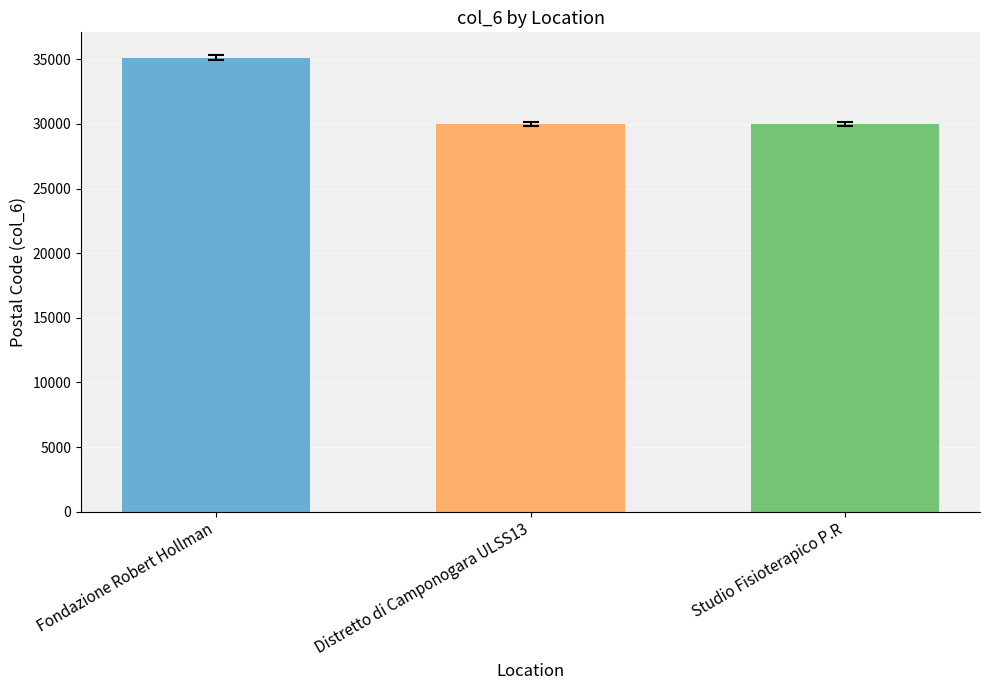

What is the maximum value shown in the chart?

35125